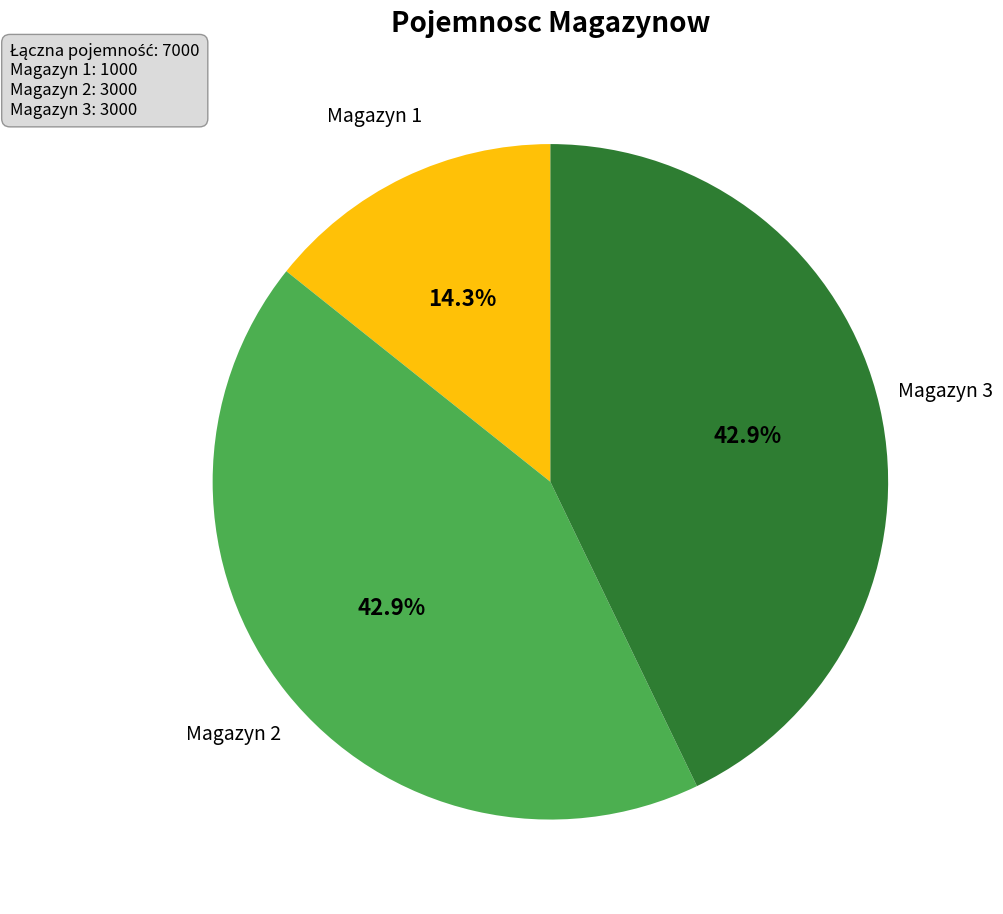

Is there any slice that represents more than half of the pie?

No